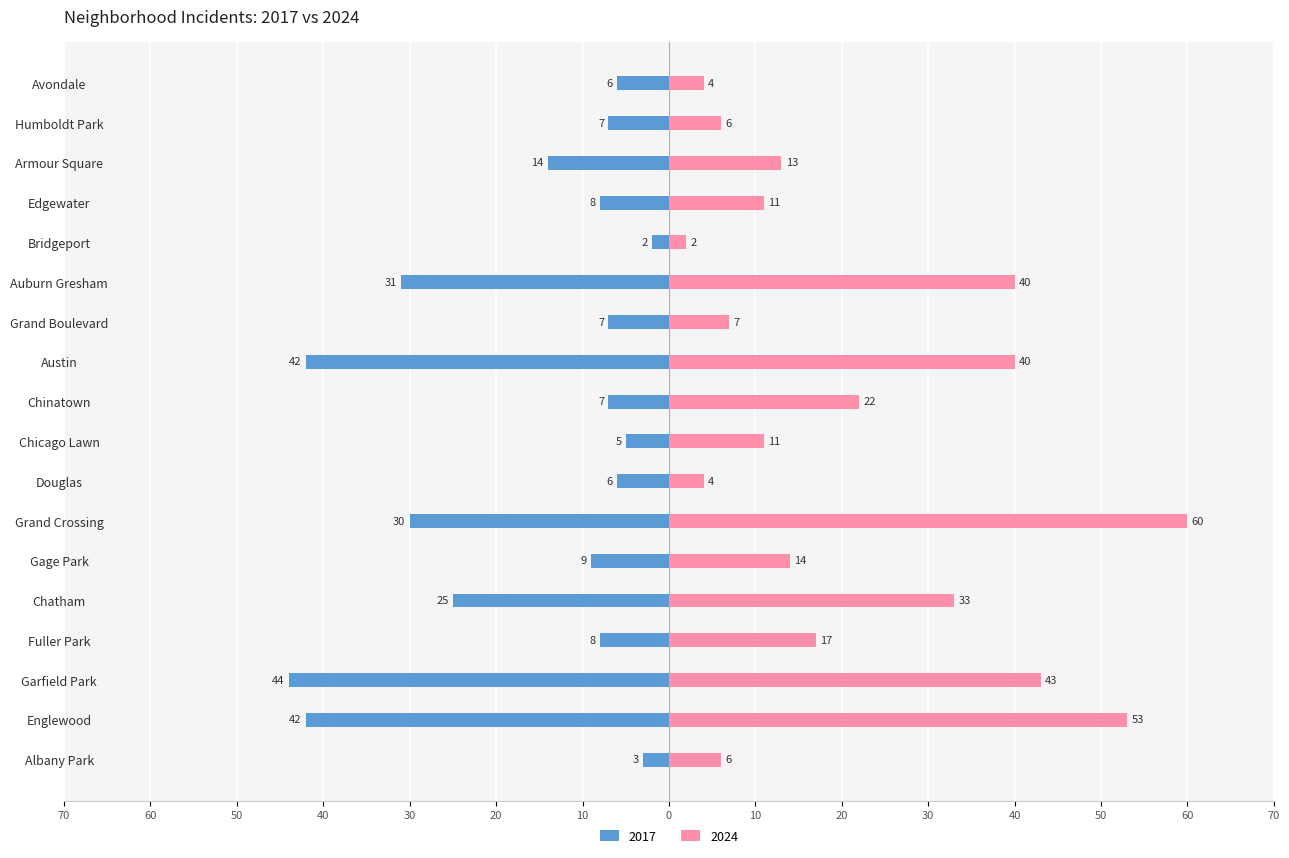

What is the highest value of the 2024 series?

60